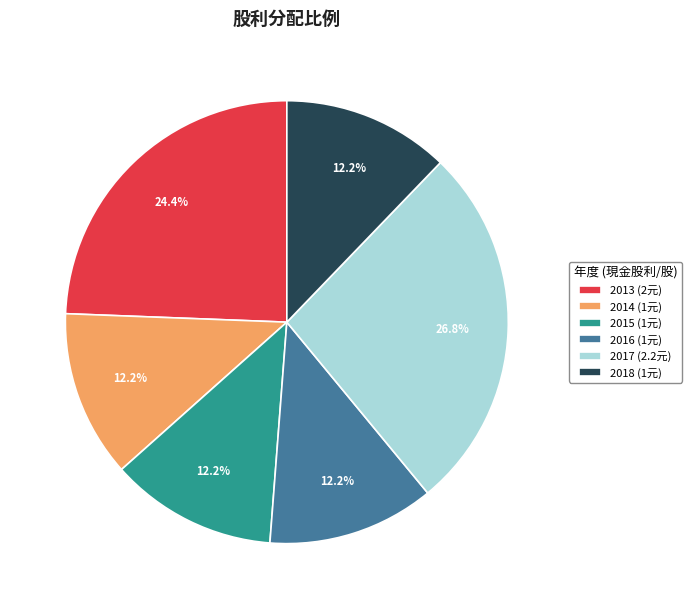

True or false: 2016 accounts for 19% of the total.

False